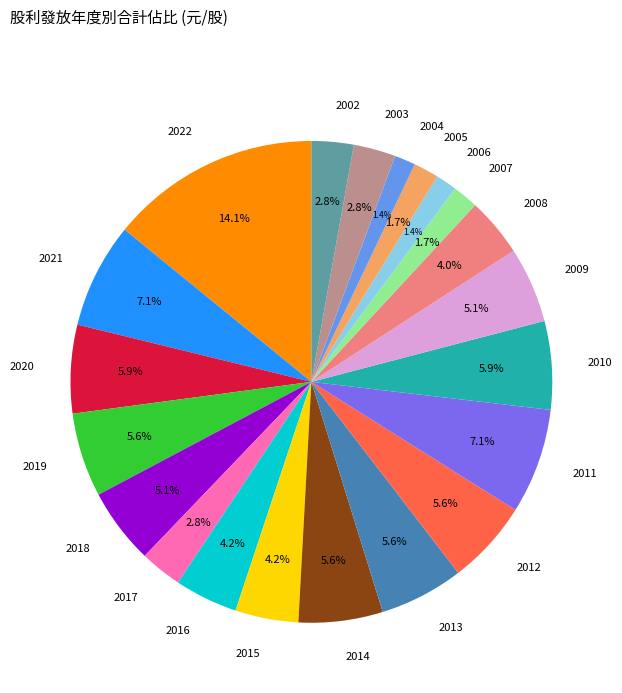

To the nearest percent, what is the difference between the largest and smallest slice percentages?

13%